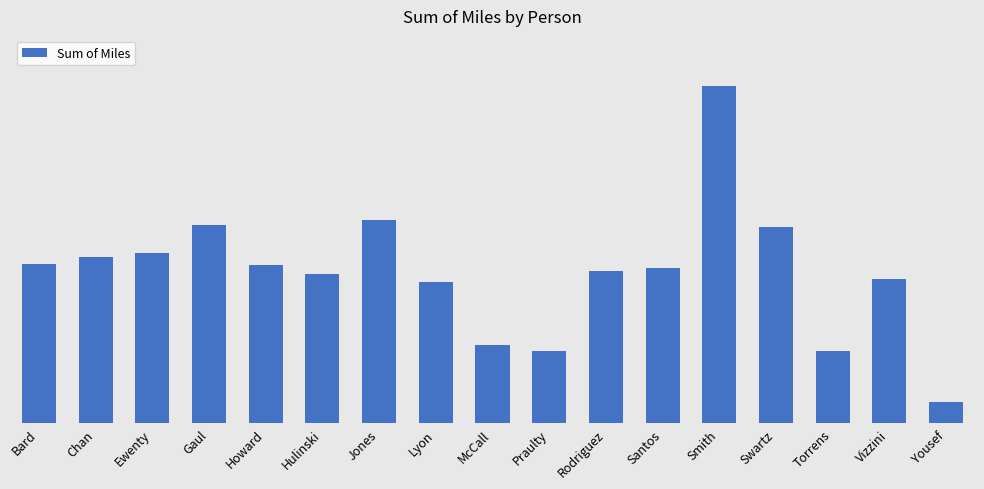

What is the sum of the values at Hulinski and Praulty?

200393.2